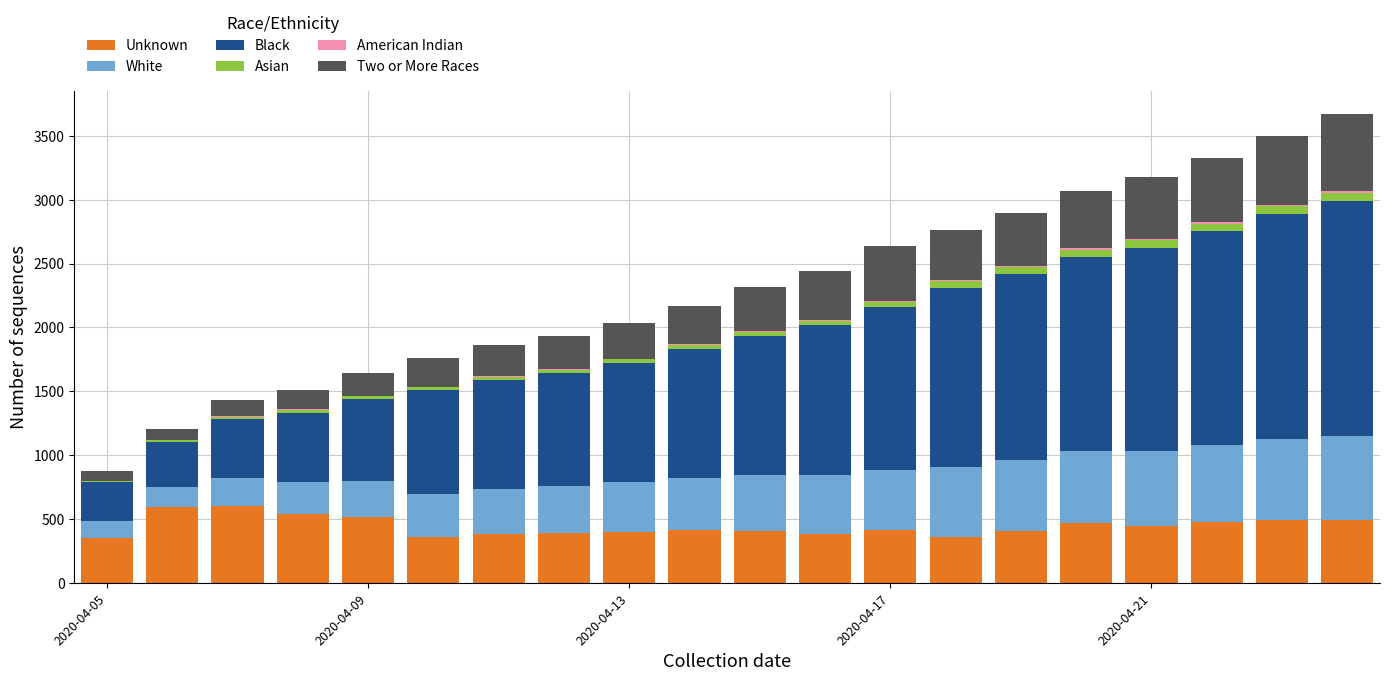

Are the bars horizontal?

No